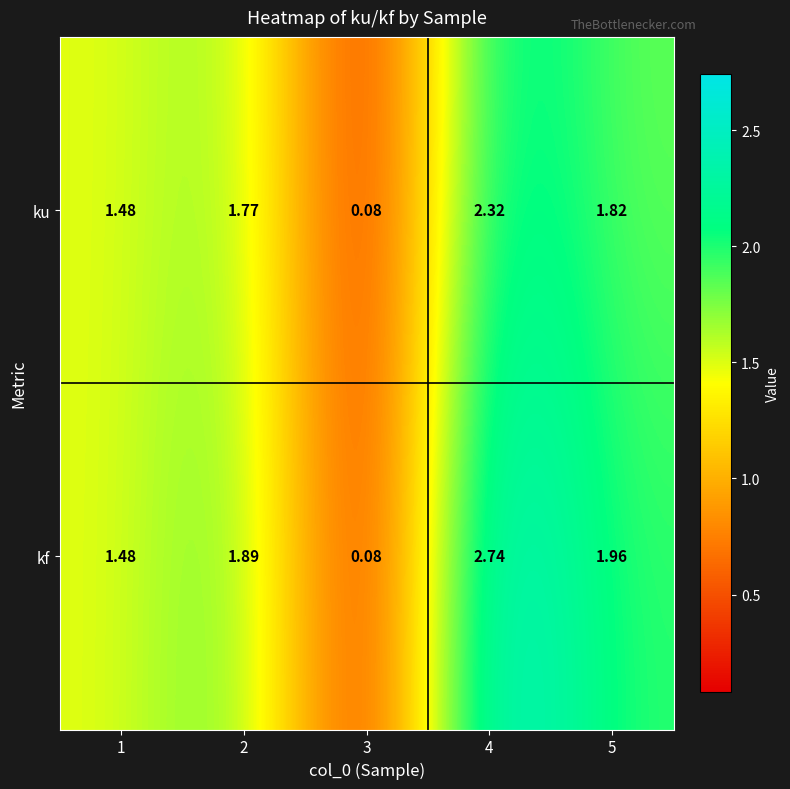

How many series are shown in this chart?

2